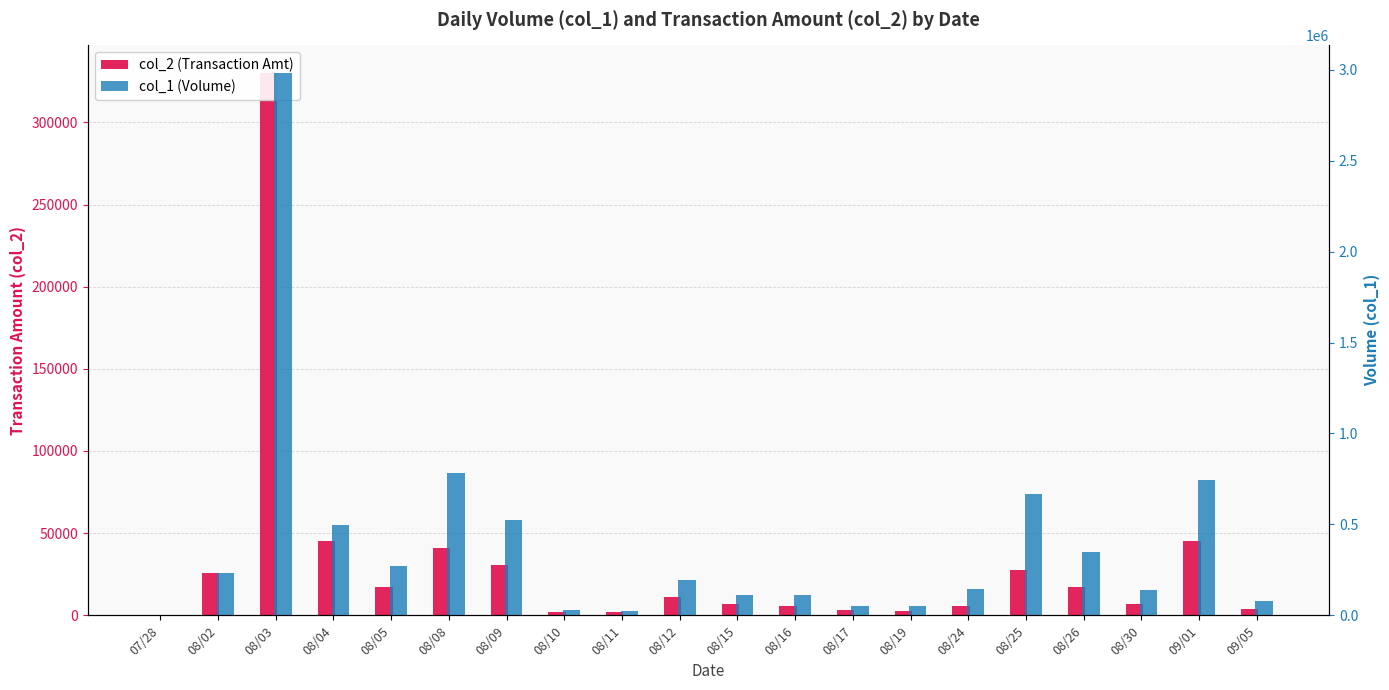

Is it true that col_1 (Volume) equals 69195 at 08/17?

False